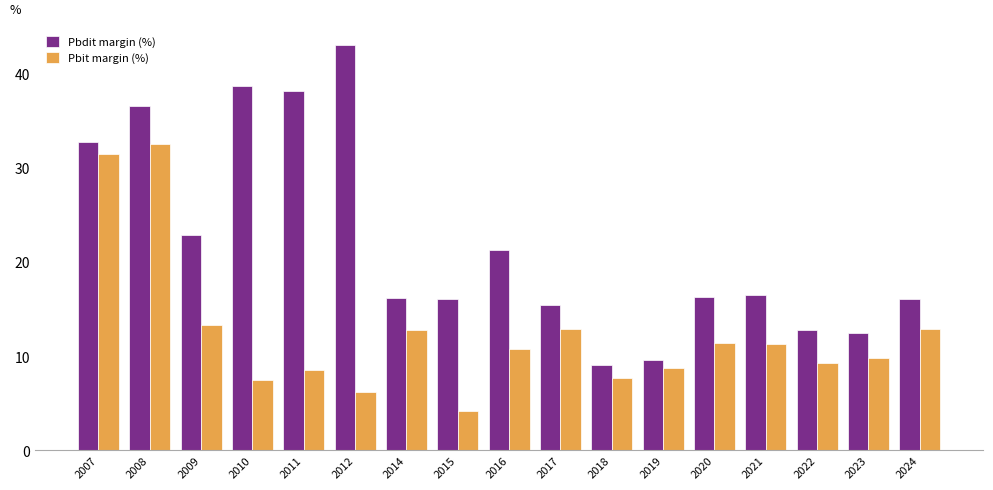

What is the value of the Pbit margin (%) bar at the 11th from the left?

7.7